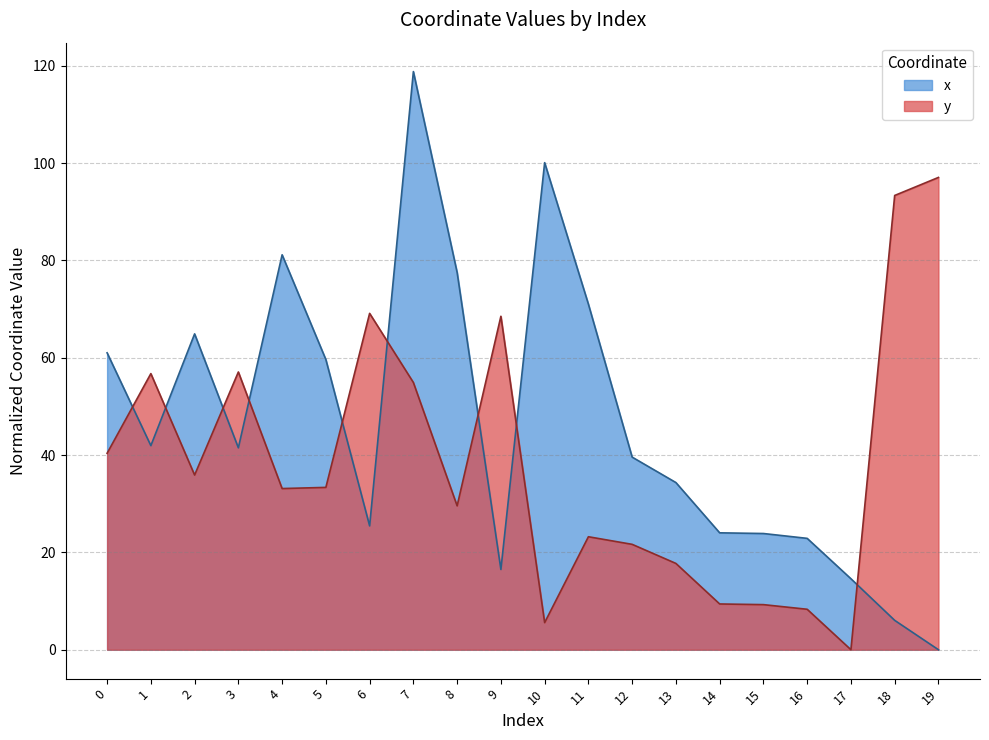

Rank the series by their average value, from lowest to highest.

y, x